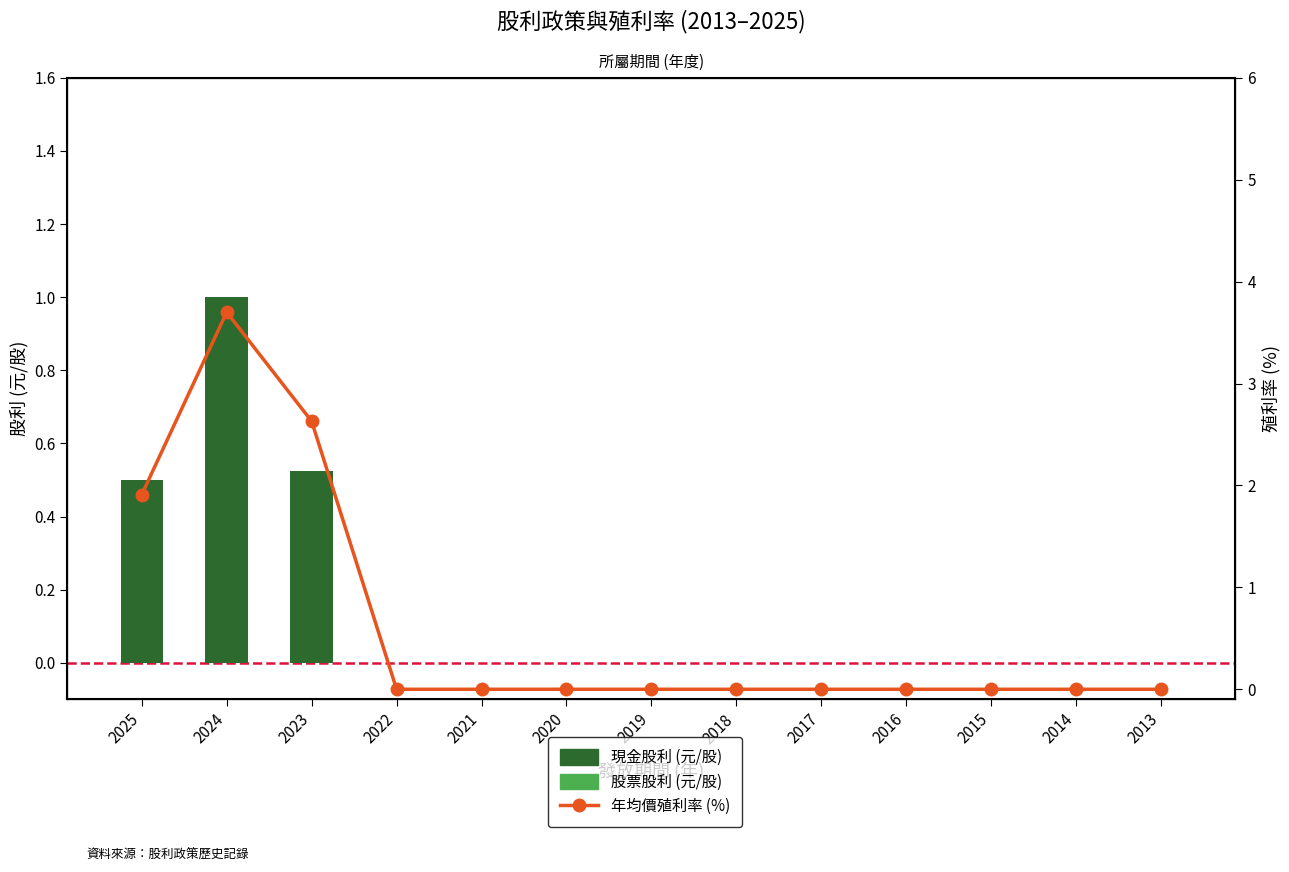

Are the bars horizontal?

No